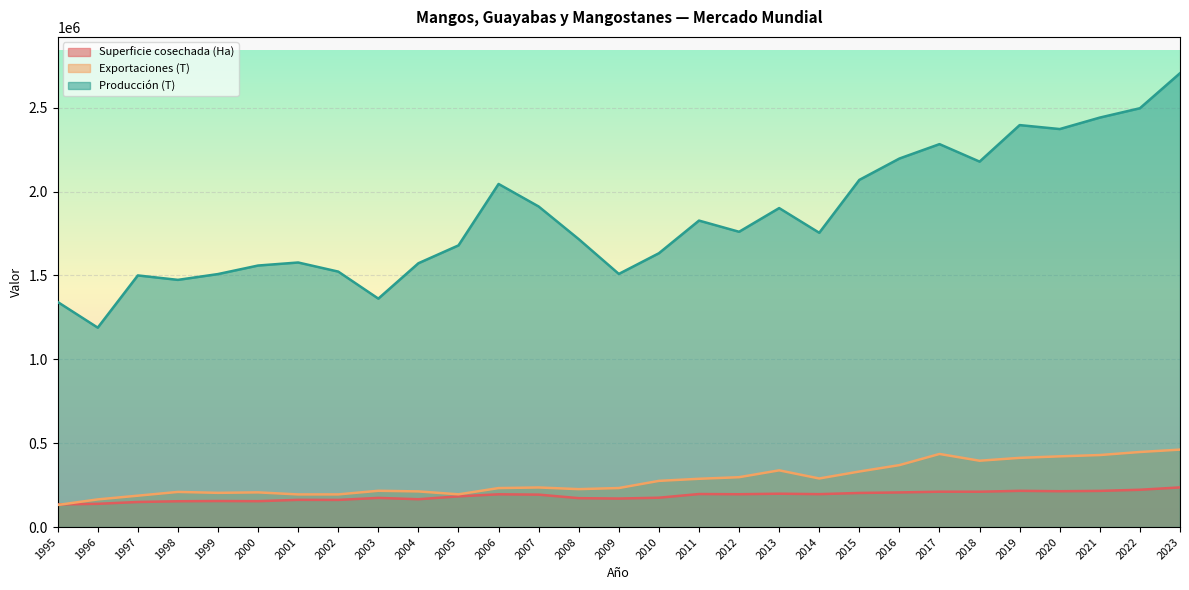

What is the average value of the Producción (T) series?

1844547